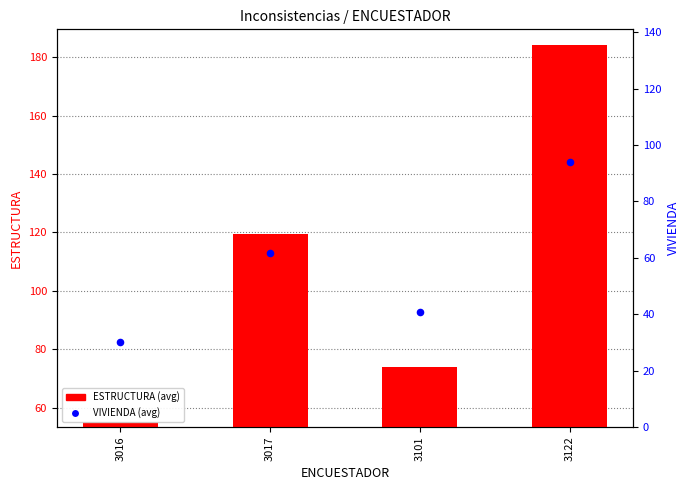

Which series has the largest Y range (max minus min)?

ESTRUCTURA (avg)